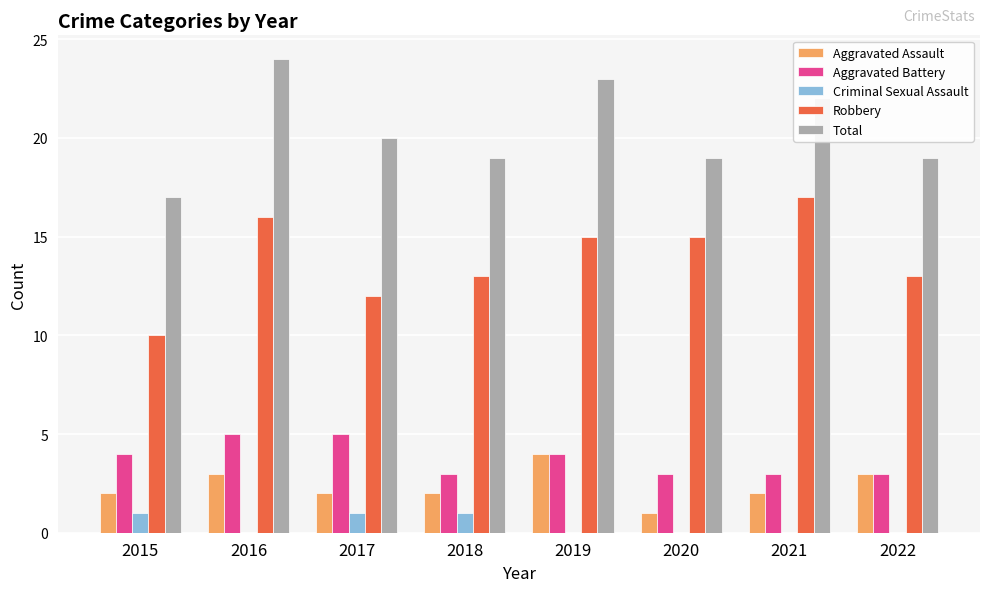

The value of Robbery at 2015 is 2. True or false?

False